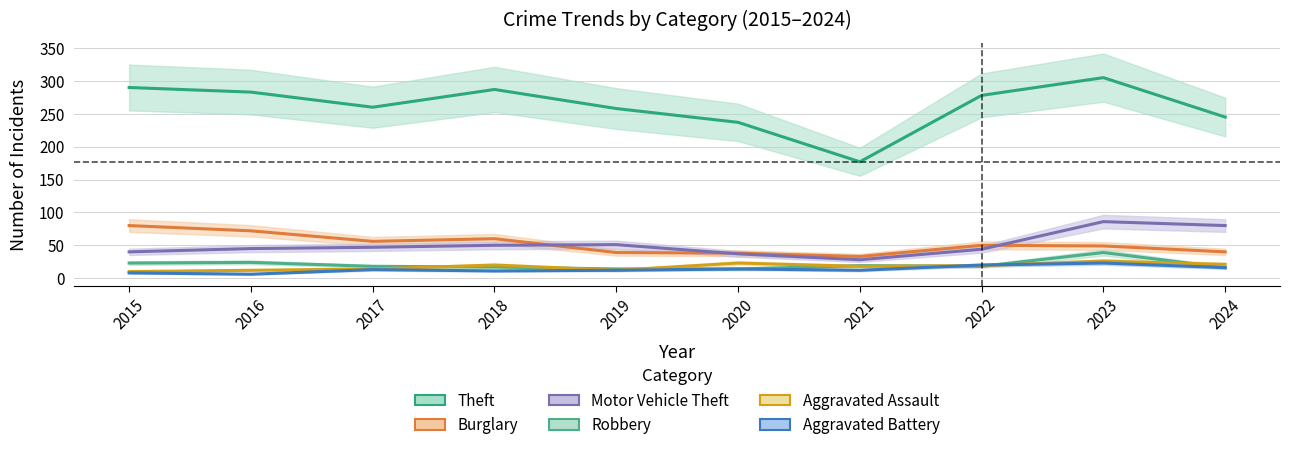

What is the value of the Aggravated Assault point at the 6th from the left?

23